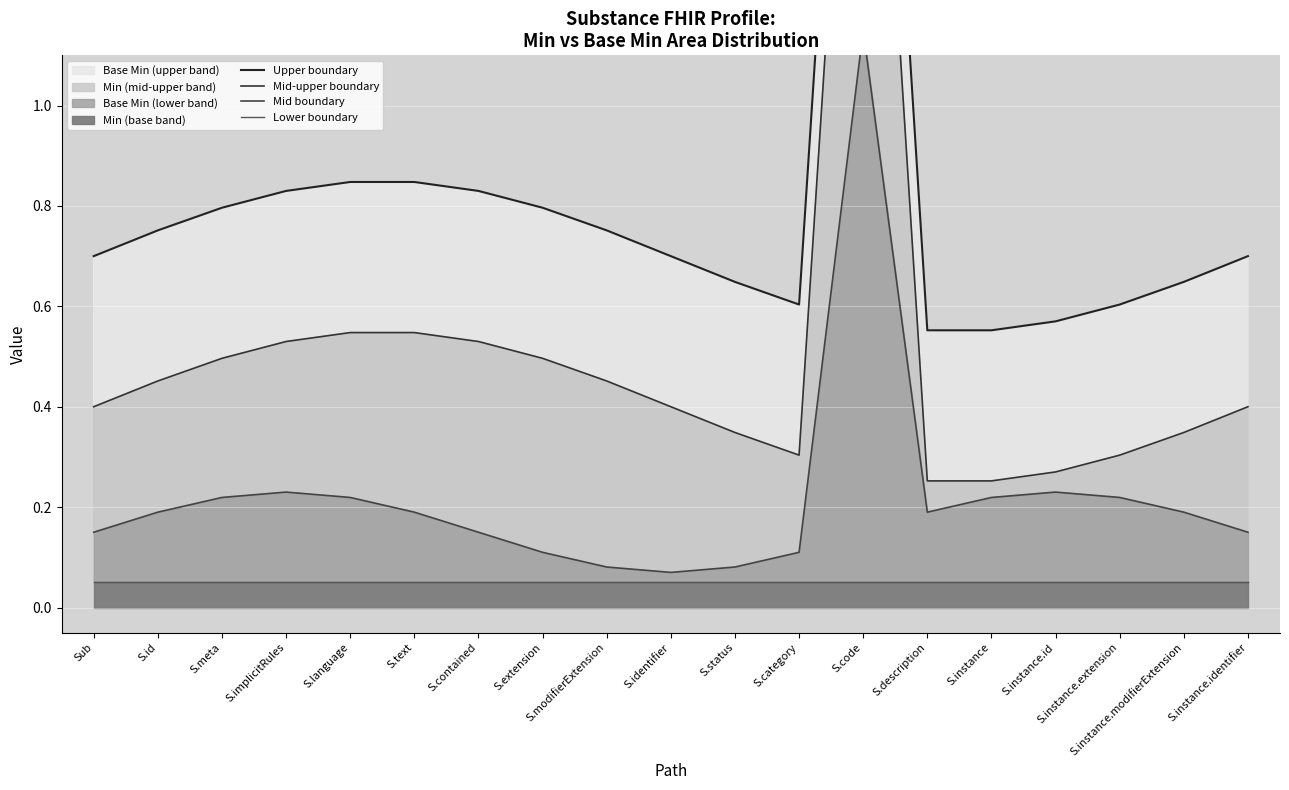

Is it true that Lower boundary equals 0.1 at S.meta?

False